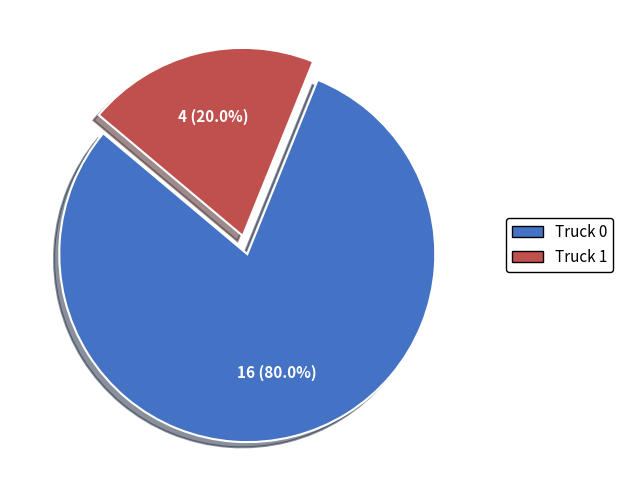

Which category has the biggest portion of the pie?

Truck 0